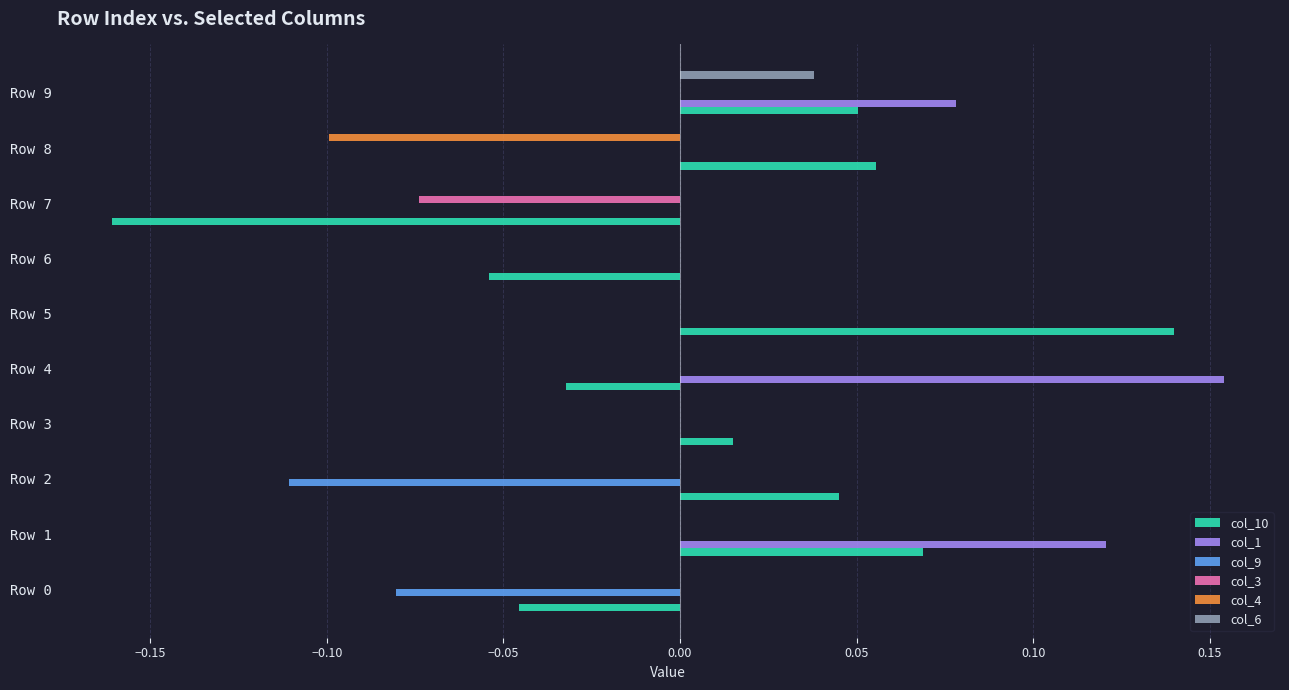

The col_9 series shows -0.1 at Row 4. True or false?

False